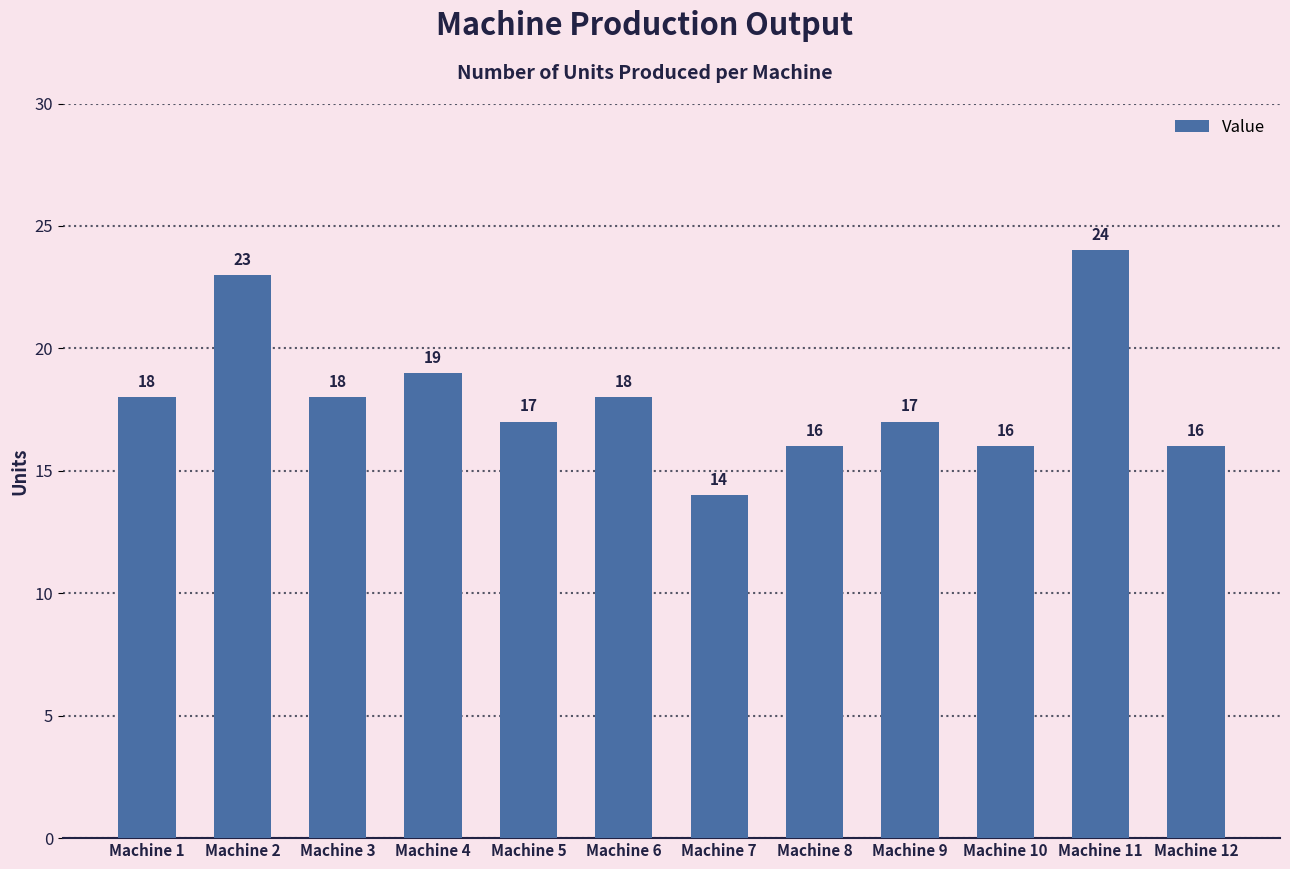

How many distinct data groups are displayed?

1